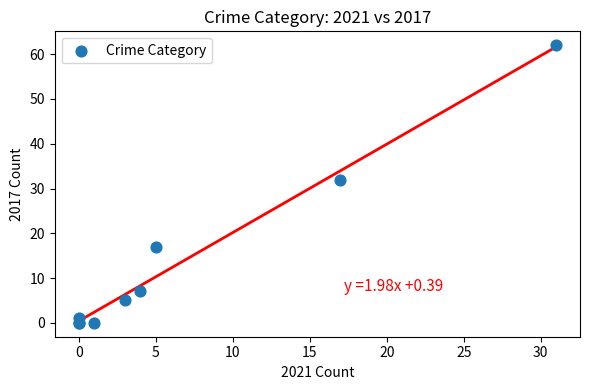

What Y value in the scatter plot is closest to 31?

32